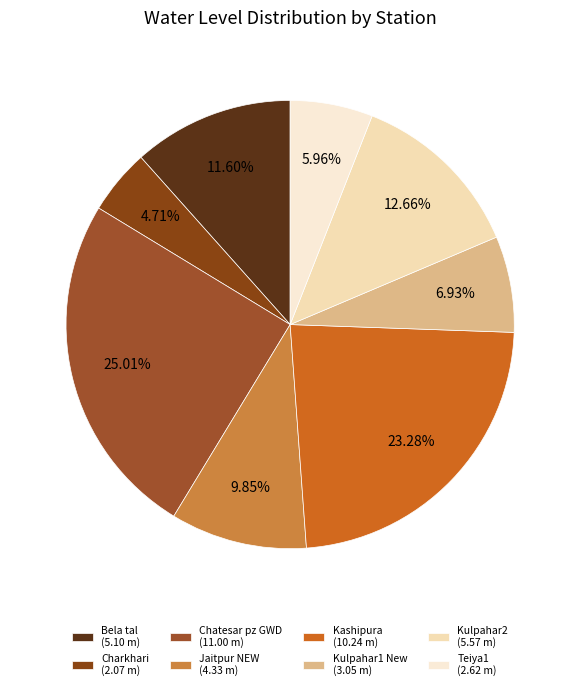

To the nearest percent, what portion does Chatesar pz GWD represent?

25%